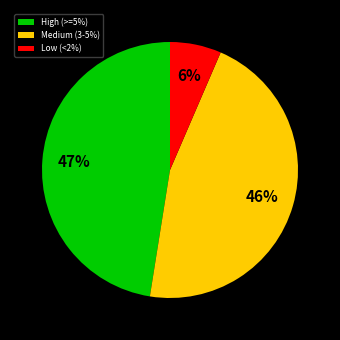

To the nearest percent, what is the difference between the Medium (3-5%) and High (>=5%) slice percentages?

1%